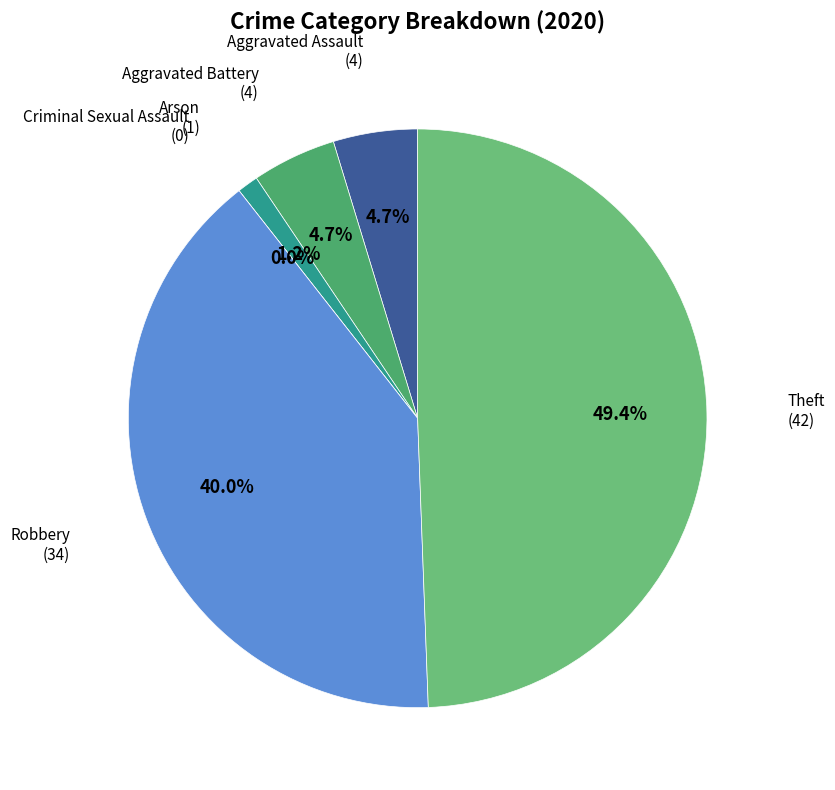

Which slice is the largest?

Theft